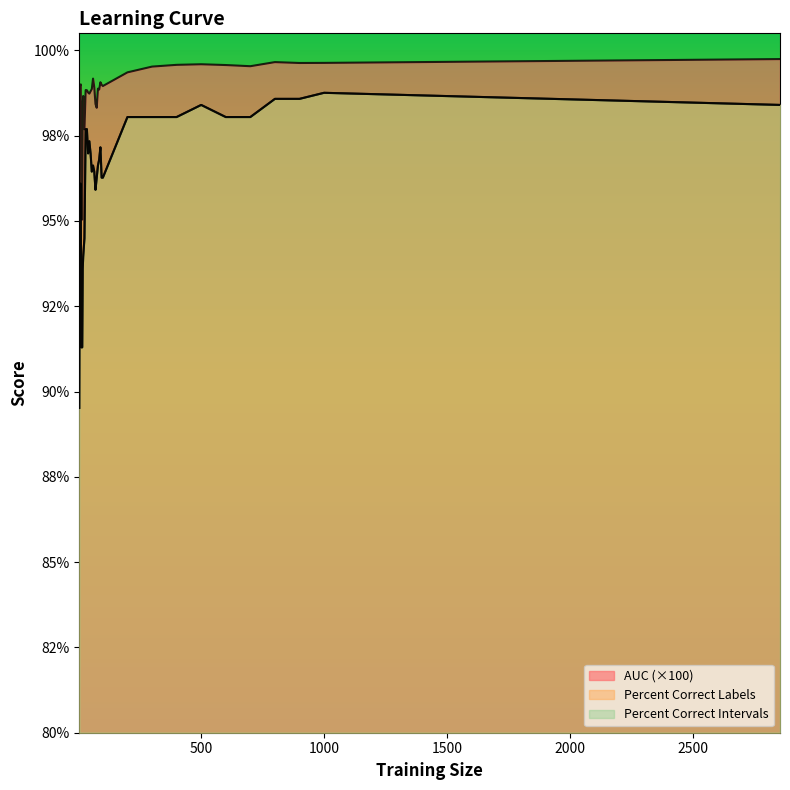

What is the total value across all series at 85?

292.5